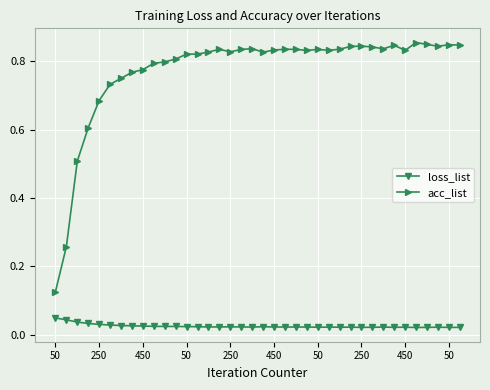

True or false: acc_list has more than 1 interior local peaks.

True